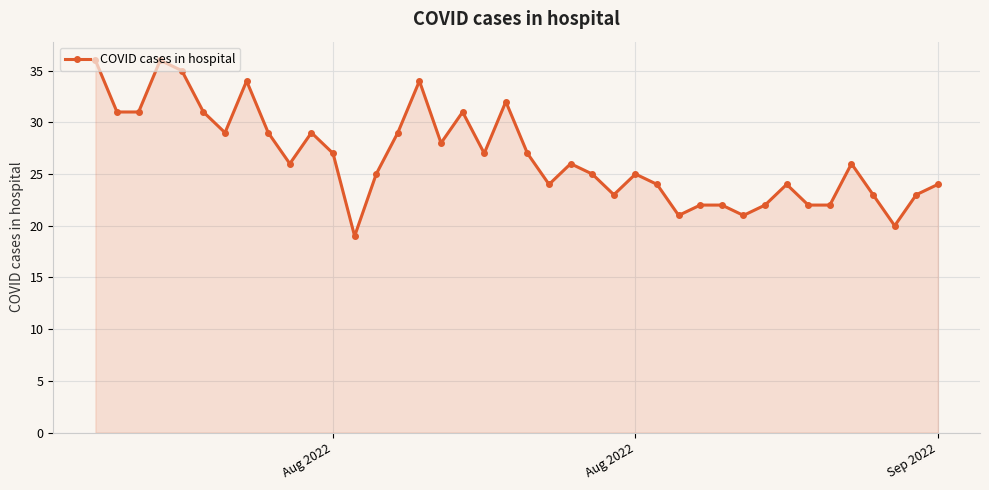

What is the maximum value shown in the chart?

36